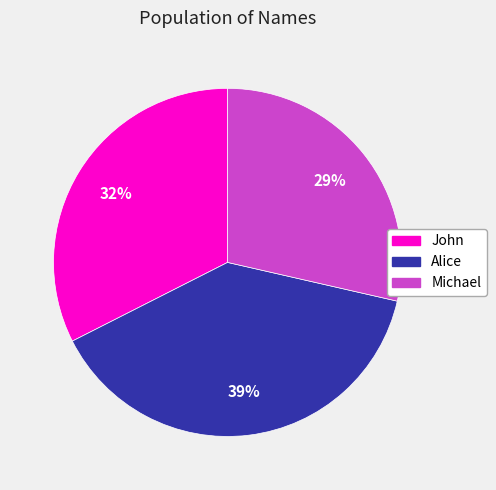

Which slice is the smallest?

Michael